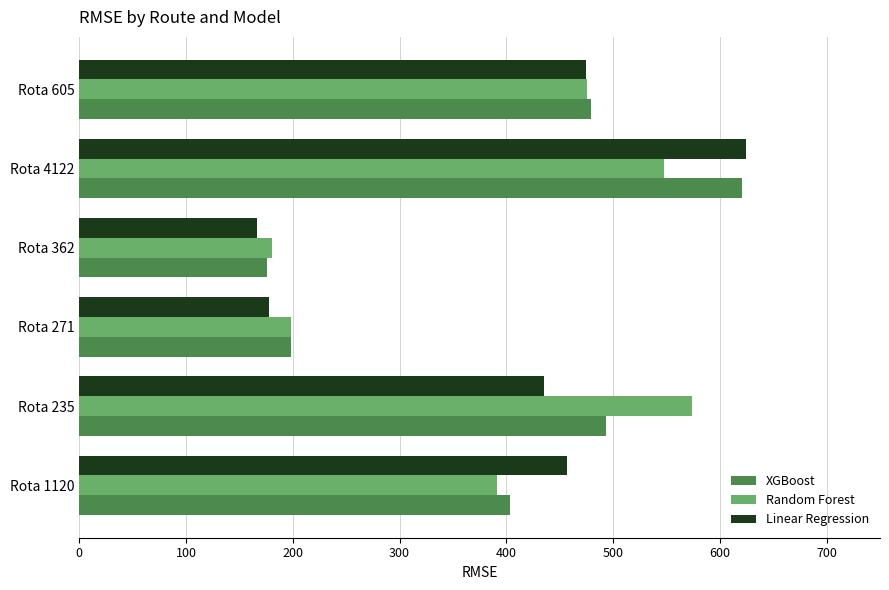

The value of XGBoost at Rota 362 is 49.4. True or false?

False